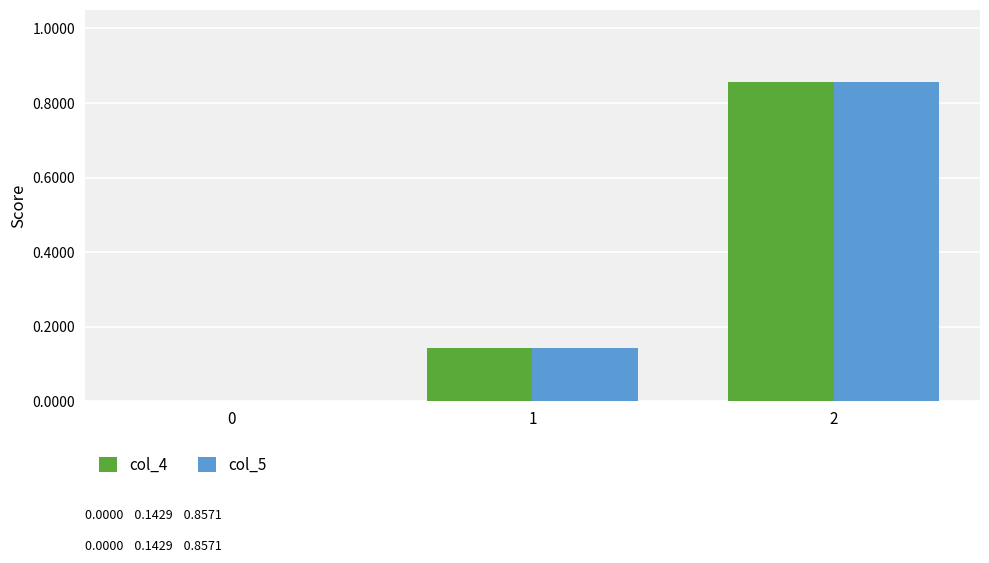

The value of col_4 at 0 is 0.0. True or false?

True